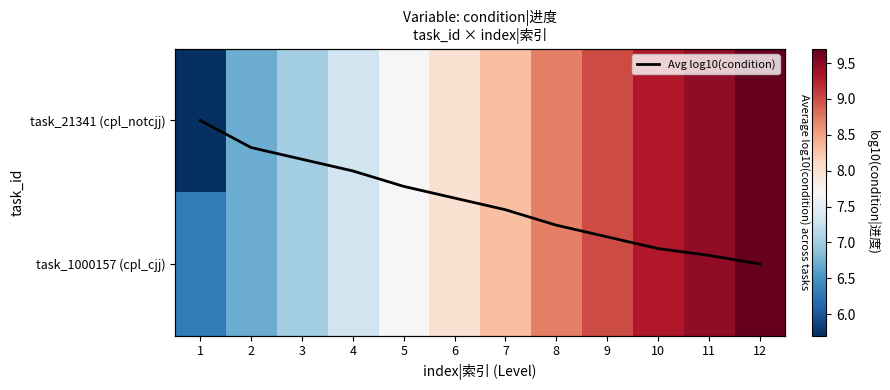

True or false: task_1000157 (cpl_cjj) has a value of 3.1 at 6.

False